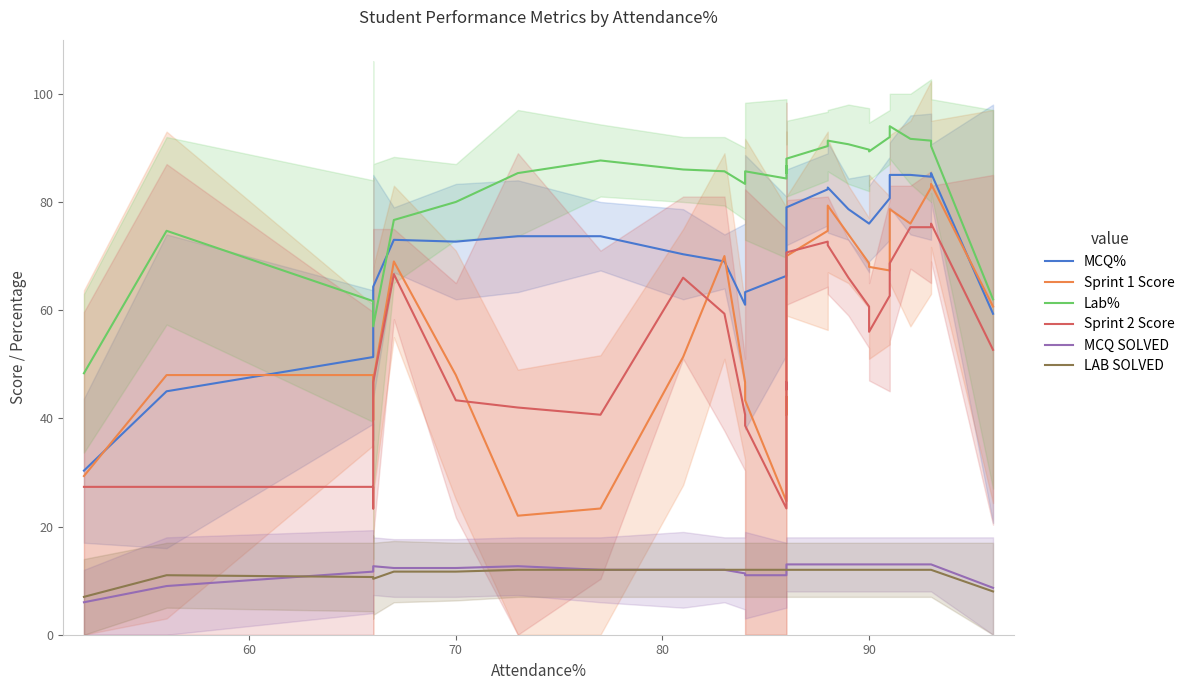

Which series has the largest range (max minus min)?

Sprint 1 Score